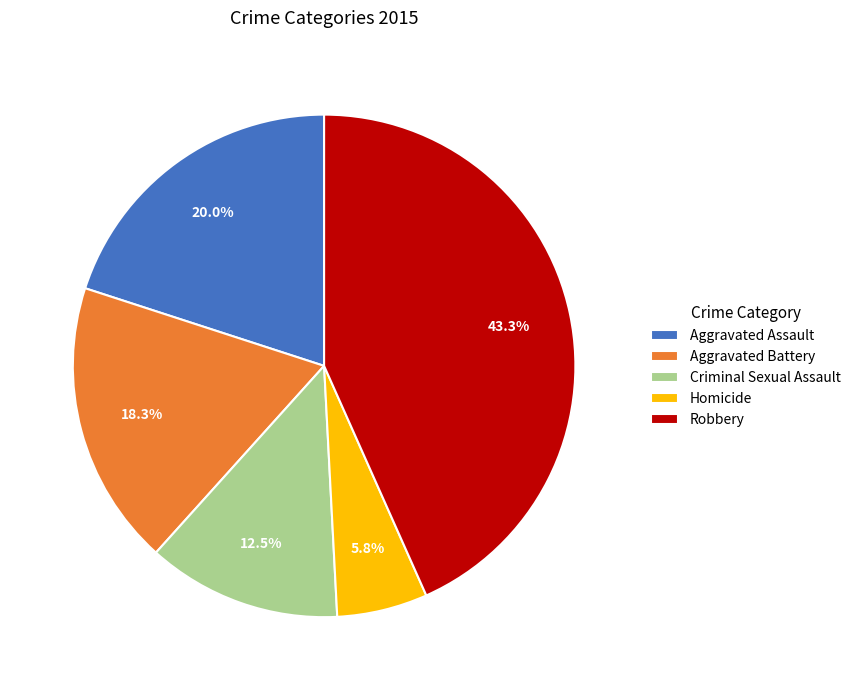

Rank the categories by value from highest to lowest.

Robbery, Aggravated Assault, Aggravated Battery, Criminal Sexual Assault, Homicide